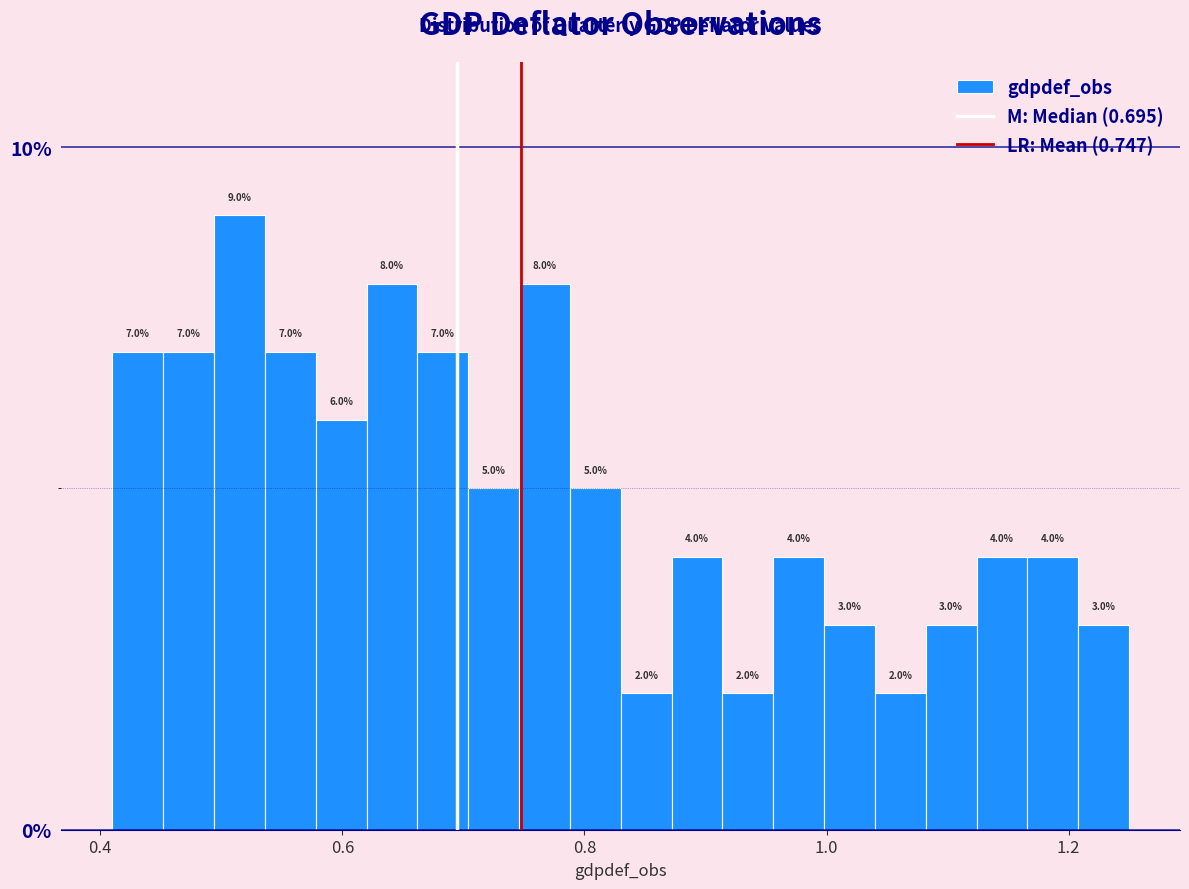

Around what value on the x-axis is the tallest bar? Give the approximate position of its centre, as read against the axis.

0.52